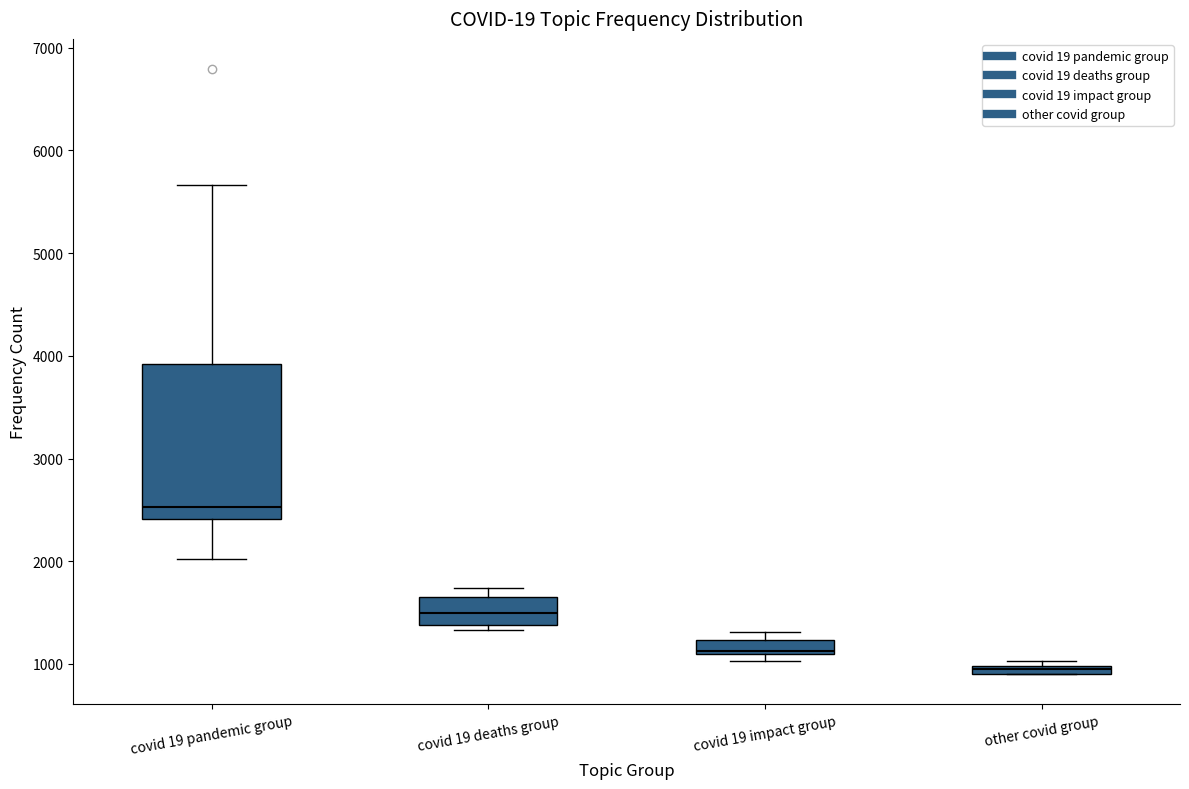

Comparing the boxes themselves (not the whiskers), which one is the tallest?

covid 19 pandemic group